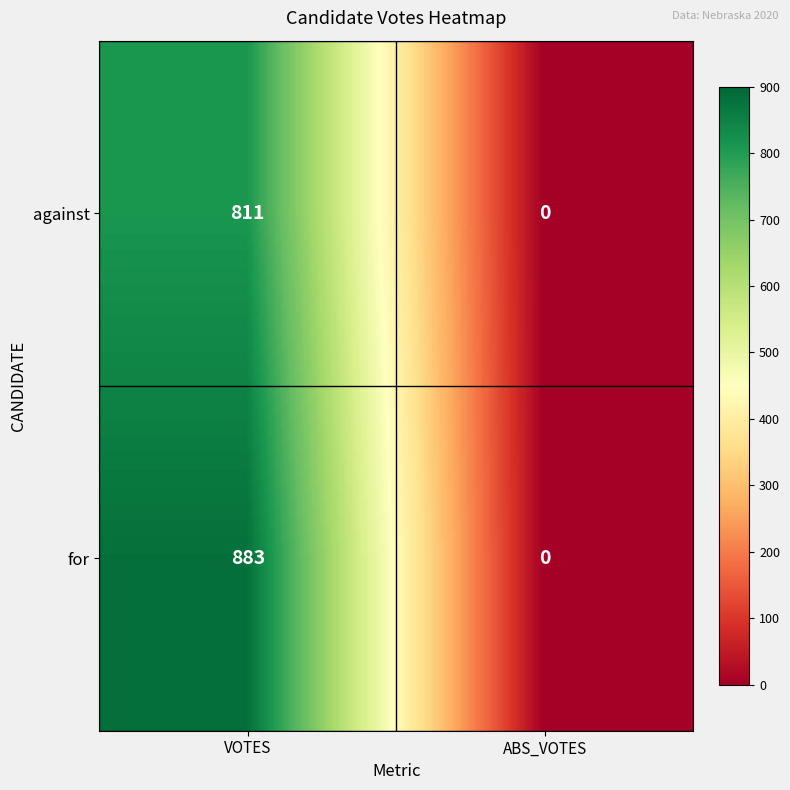

True or false: for has a value of 0 at ABS_VOTES.

True